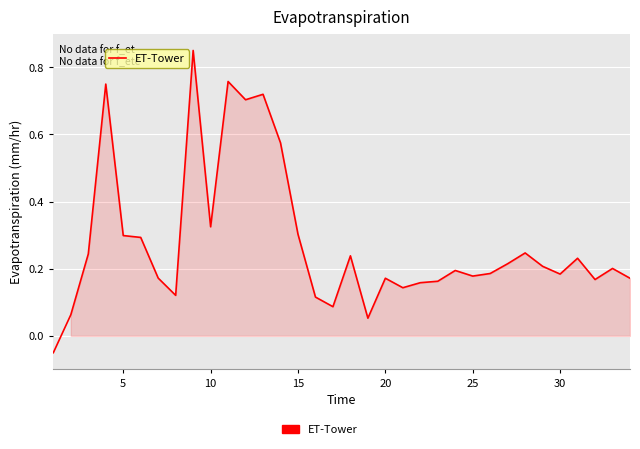

What is the difference between the maximum and minimum values?

0.9